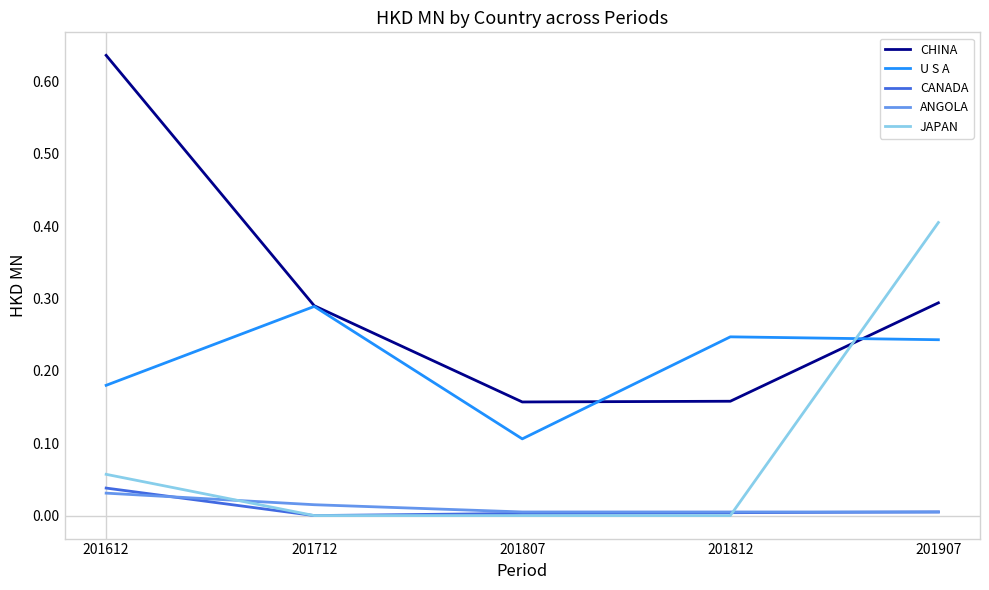

Which category has the highest value in the U S A series?

201712